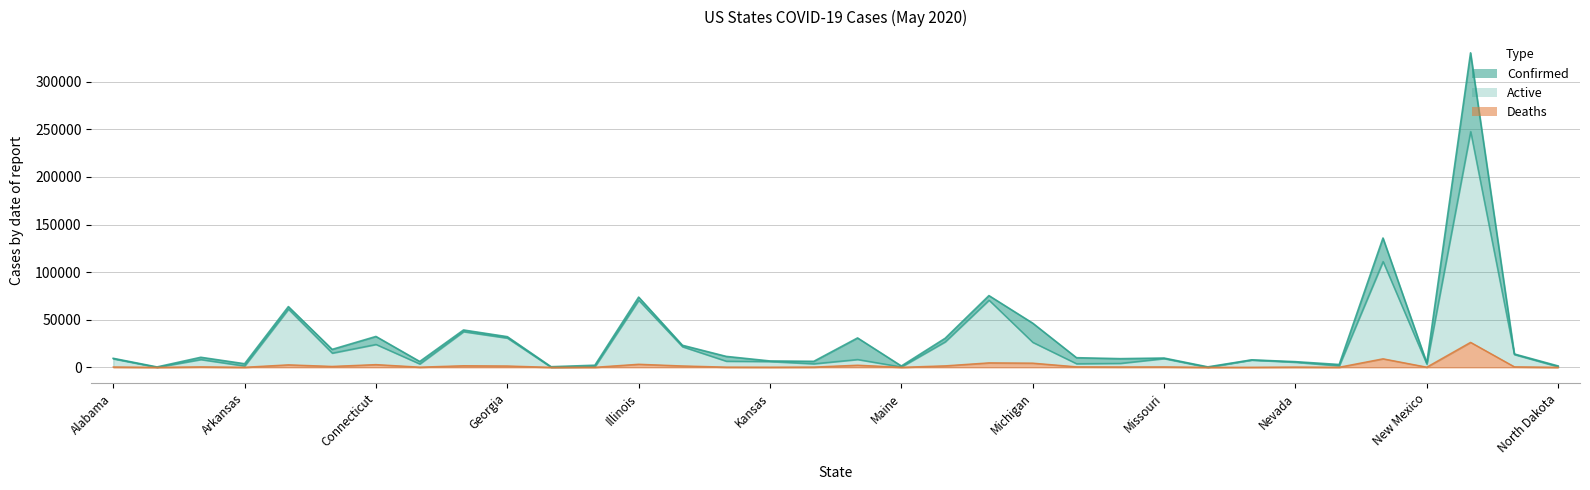

Reading left to right, list all the values displayed in this chart.

Confirmed: 9437	377	10526	3747	63779	18827	32411	6111	39199	32181	629	2178	73760	23146	11457	6667	6288	30855	1374	30485	75333	46386	10088	9090	9733	458	7818	5920	2947	135840	4673	330407	14006	1425
Active: 9002	62	8262	1500	61166	14998	24124	3610	37530	30781	47	691	70519	21699	6529	6167	3813	8312	475	26884	70631	26328	3857	4260	9250	22	7728	5421	1661	111238	3367	247786	13476	678
Deaths: 383	10	517	88	2613	960	2874	213	1669	1400	17	67	3241	1447	243	168	298	2227	63	1560	4702	4399	534	409	483	16	90	294	121	8960	181	26243	530	33